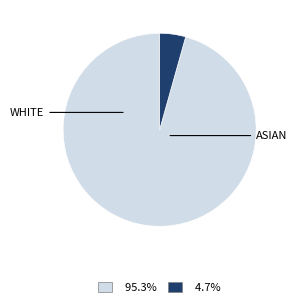

Count the number of slices in the pie.

2